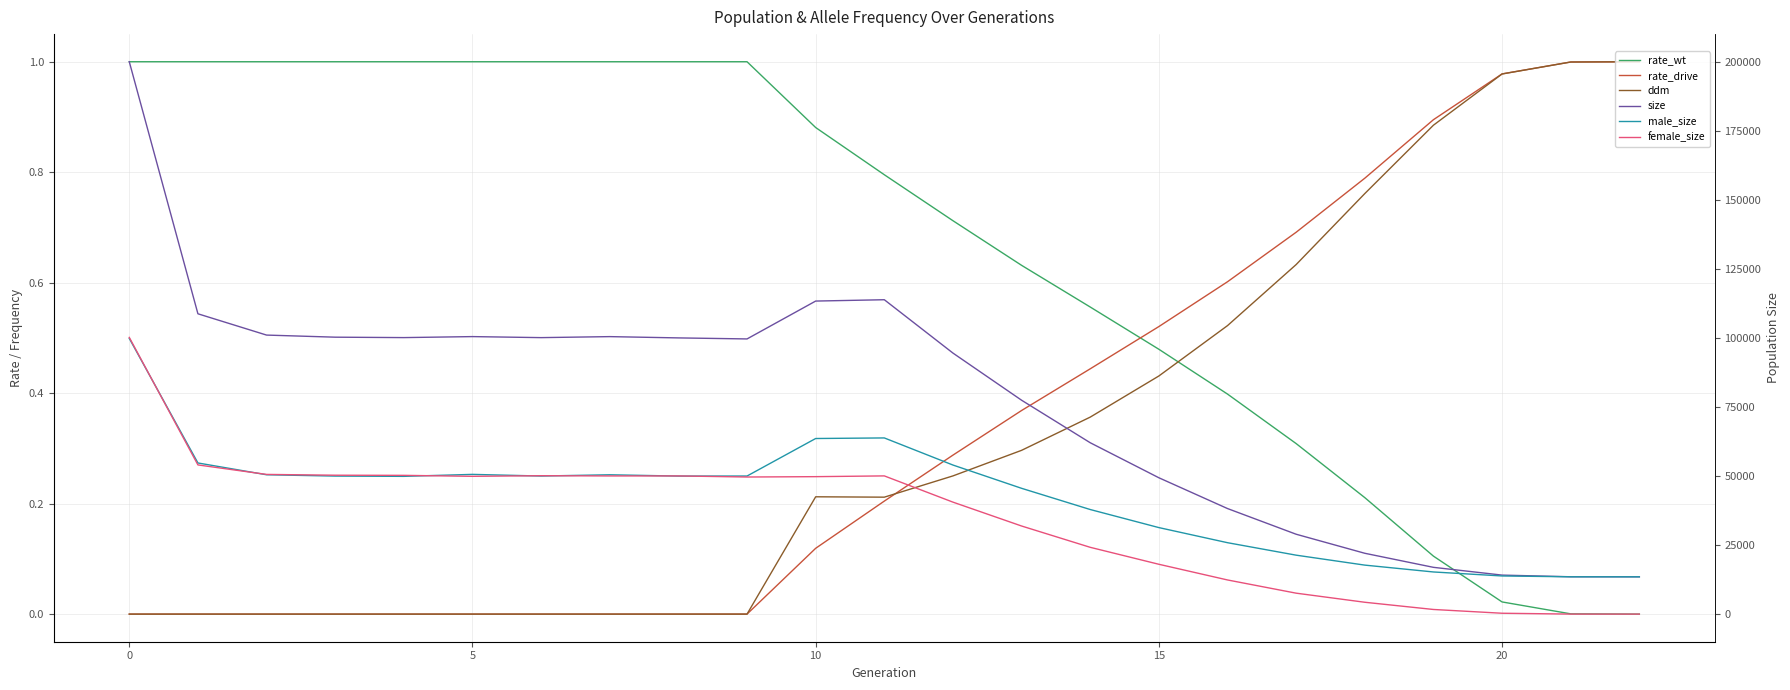

How many data points in ddm are above 0?

13